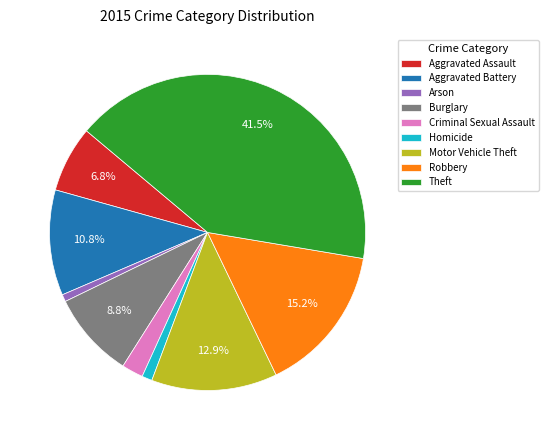

Which slice is the largest?

Theft